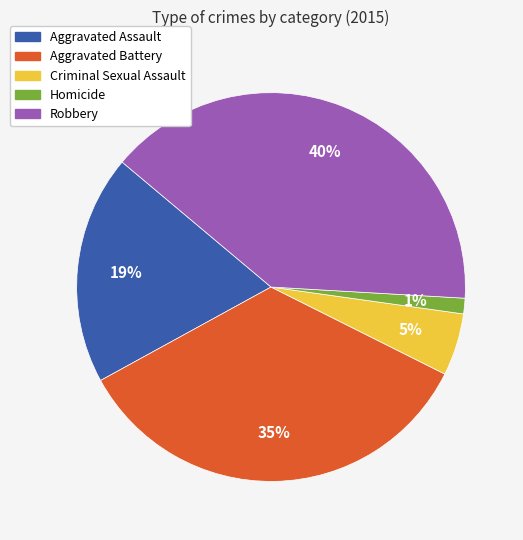

To the nearest percent, what is the difference between the largest and smallest slice percentages?

39%